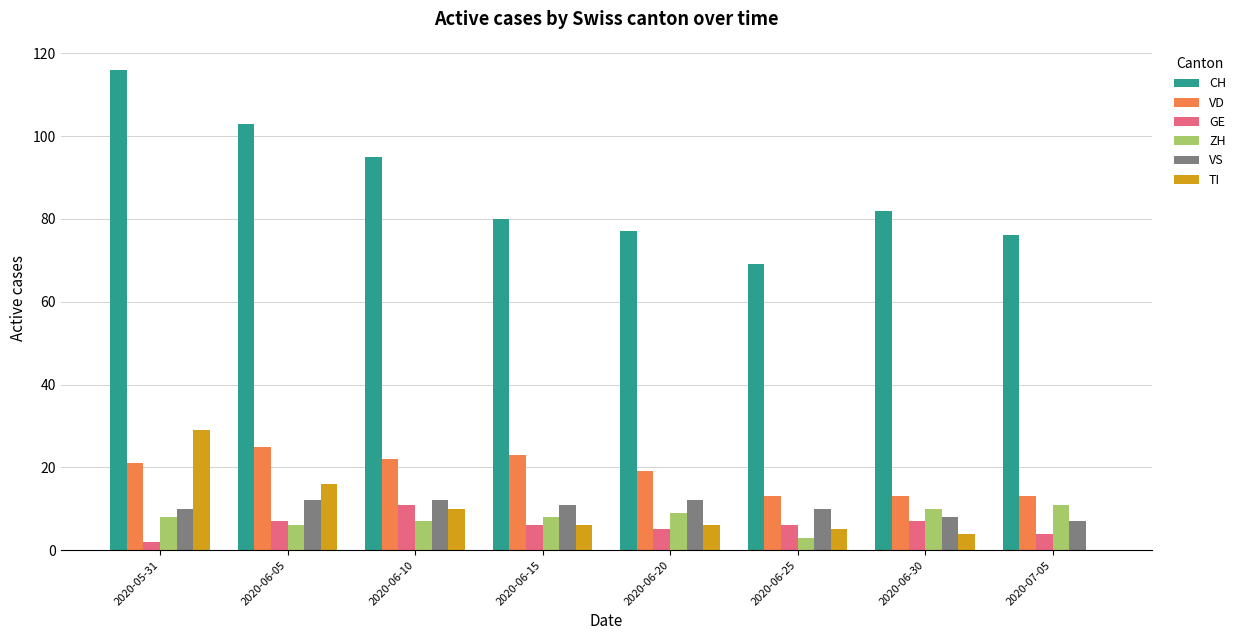

Reading left to right, list all the values displayed in this chart.

CH: 116	103	95	80	77	69	82	76
VD: 21	25	22	23	19	13	13	13
GE: 2	7	11	6	5	6	7	4
ZH: 8	6	7	8	9	3	10	11
VS: 10	12	12	11	12	10	8	7
TI: 29	16	10	6	6	5	4	0